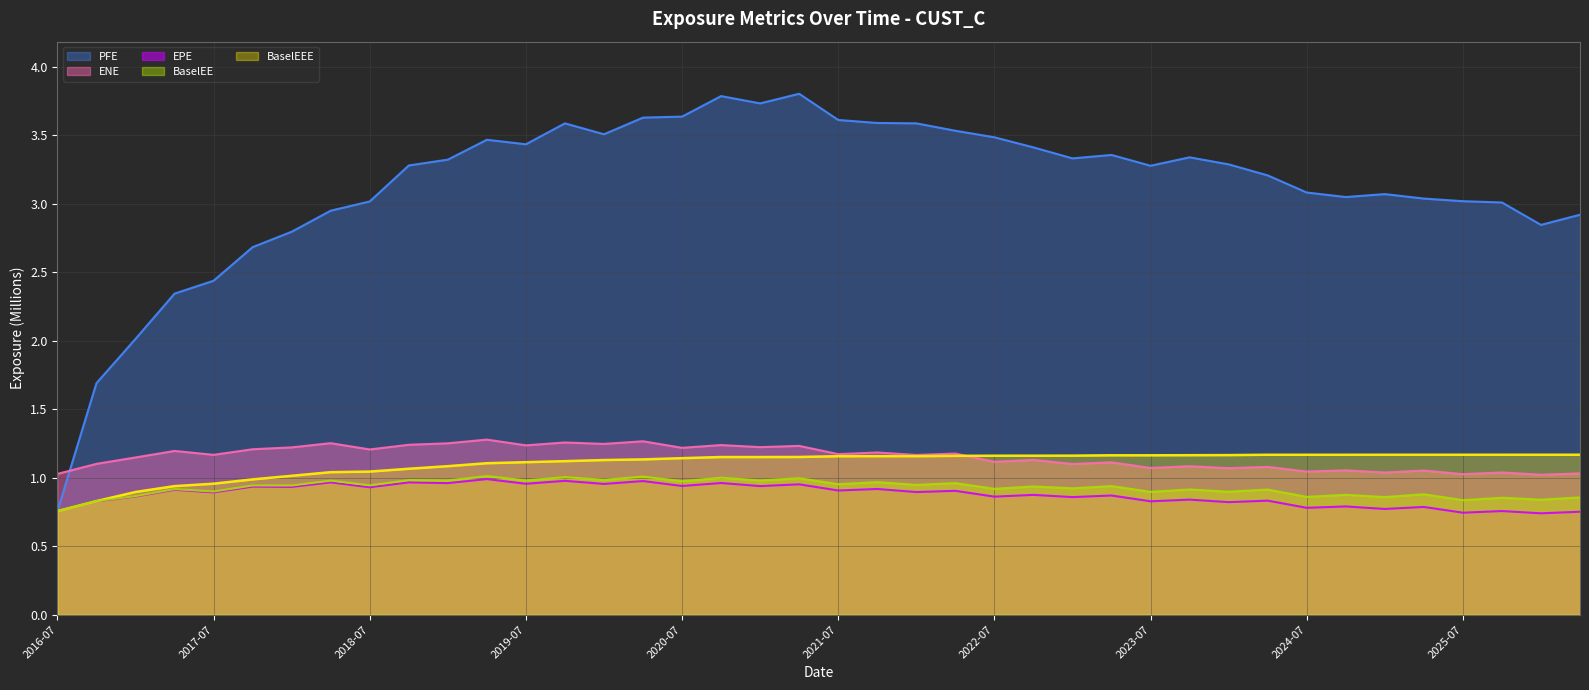

Which series has the largest total across all categories?

PFE